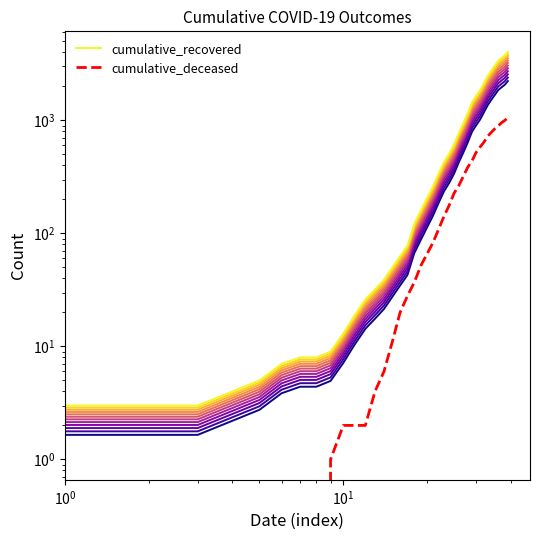

What is the sum of all cumulative_deceased values?

10375